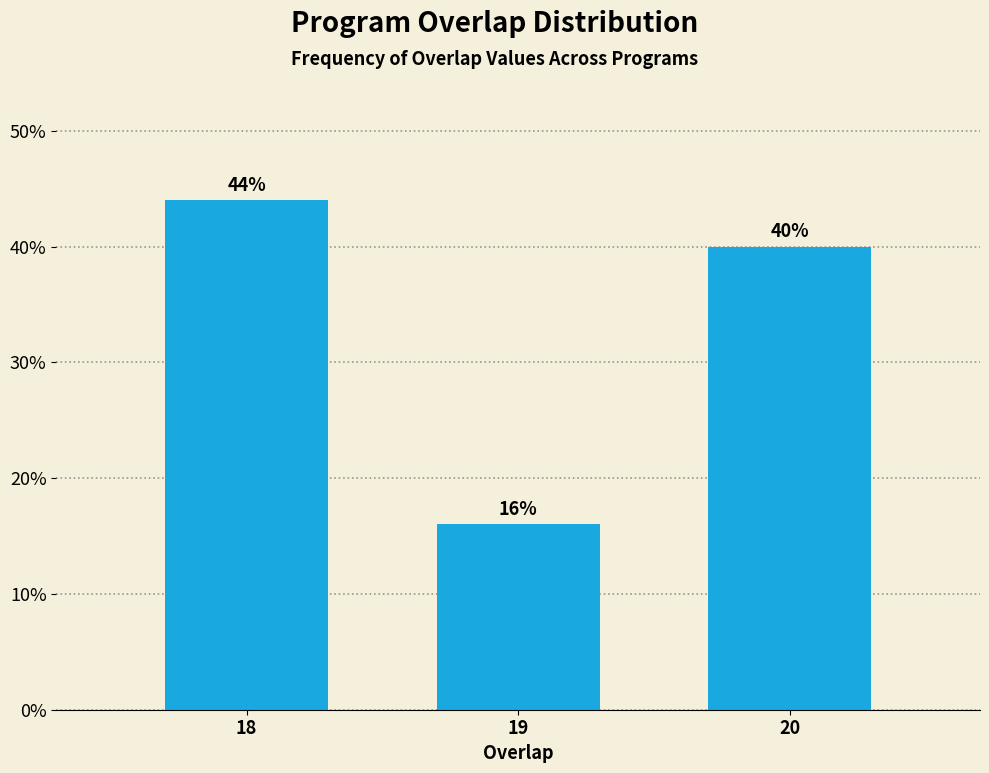

Reading left to right, extract all data points from this chart.

18=44	19=16	20=40